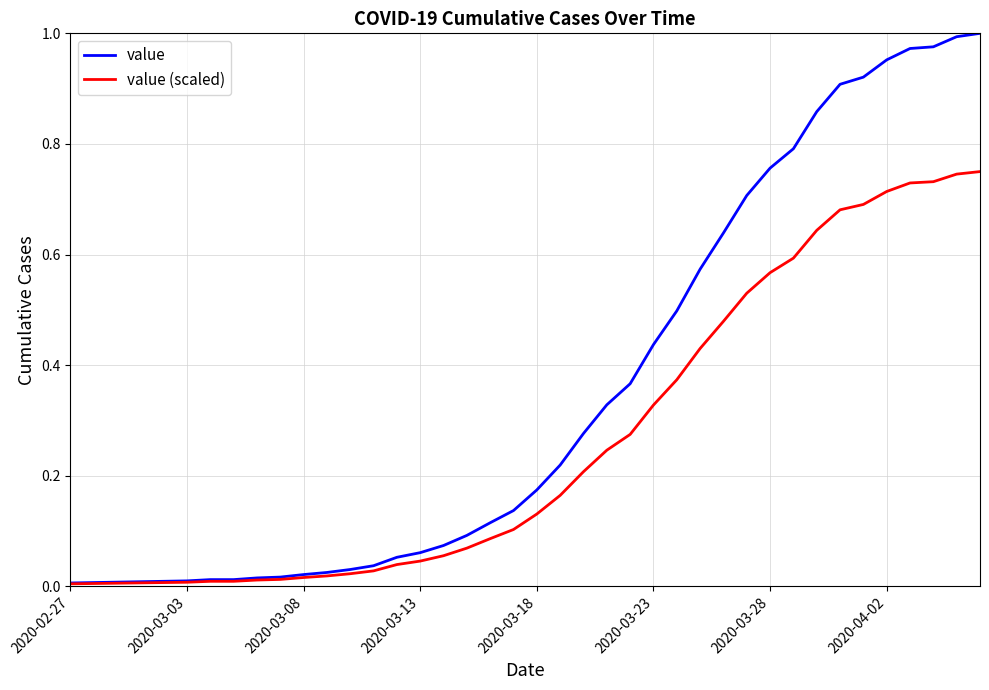

Which series has the largest total across all categories?

value